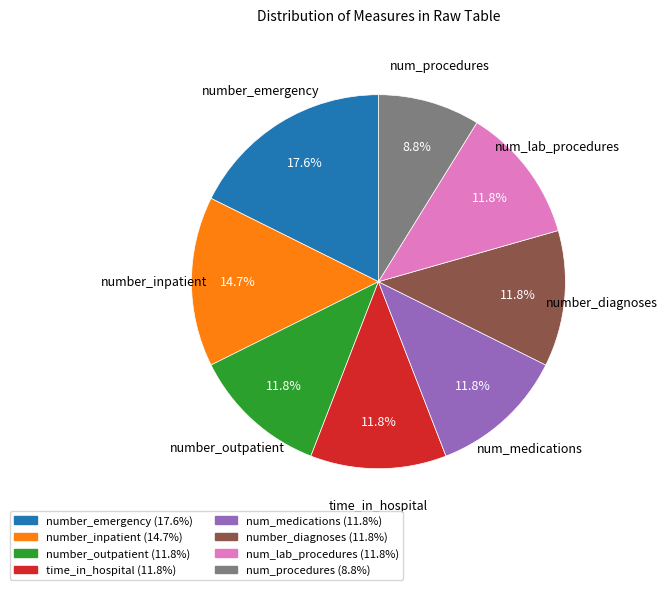

What is the largest slice in the pie chart?

number_emergency